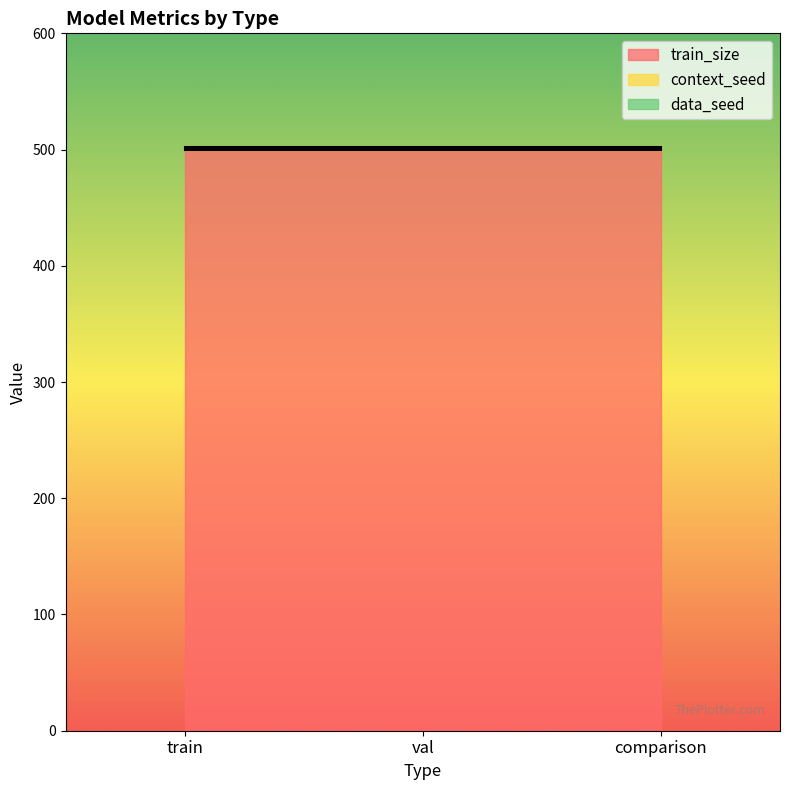

Which label corresponds to the smallest value in the chart?

train